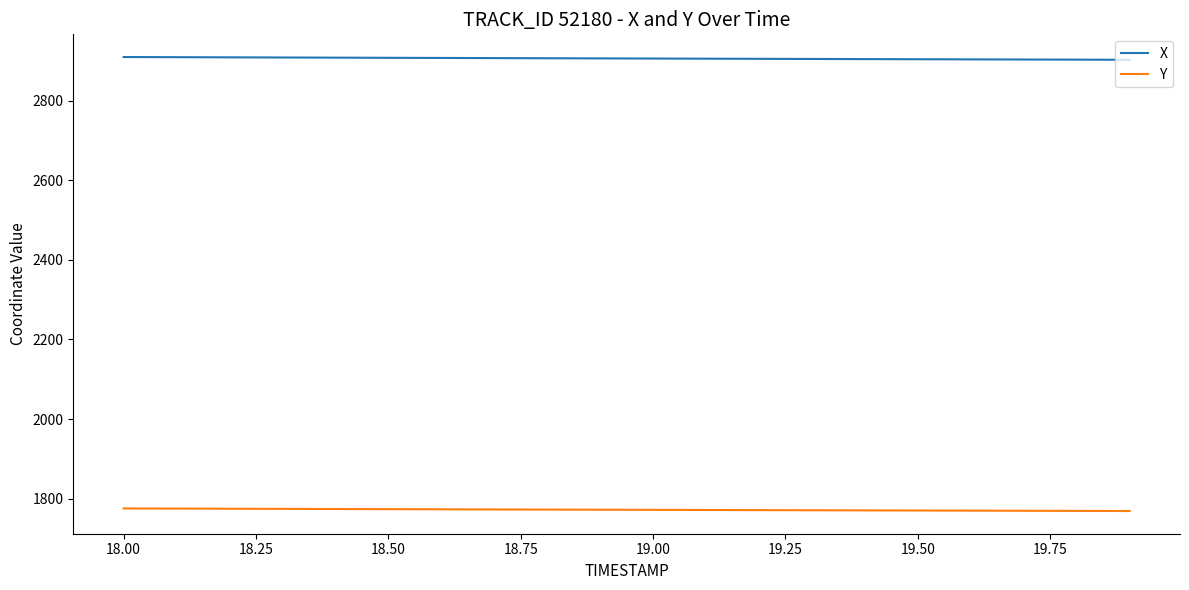

List the series in order of their overall mean, highest first.

X, Y